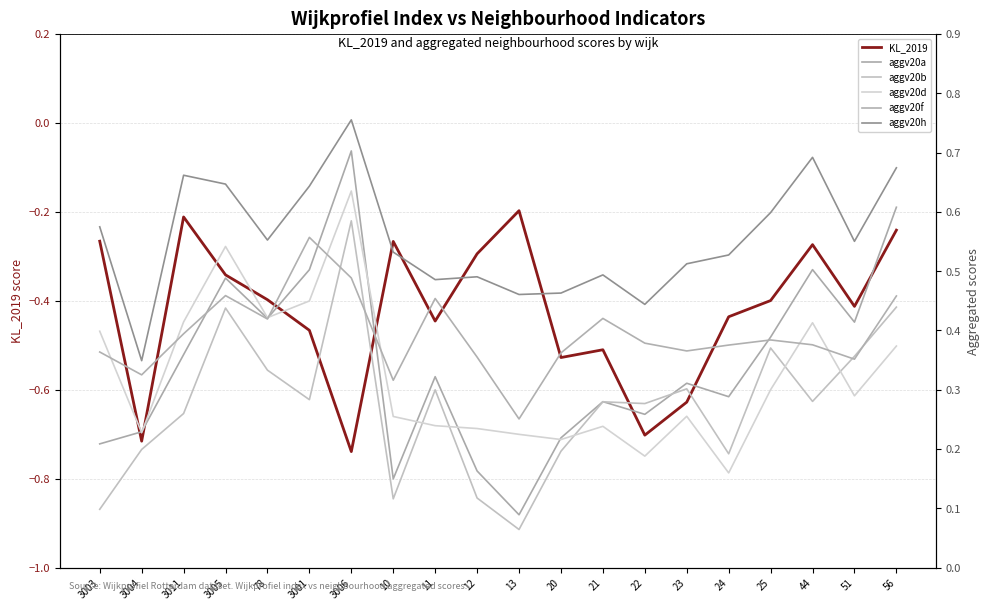

Count the number of data series in this chart.

6